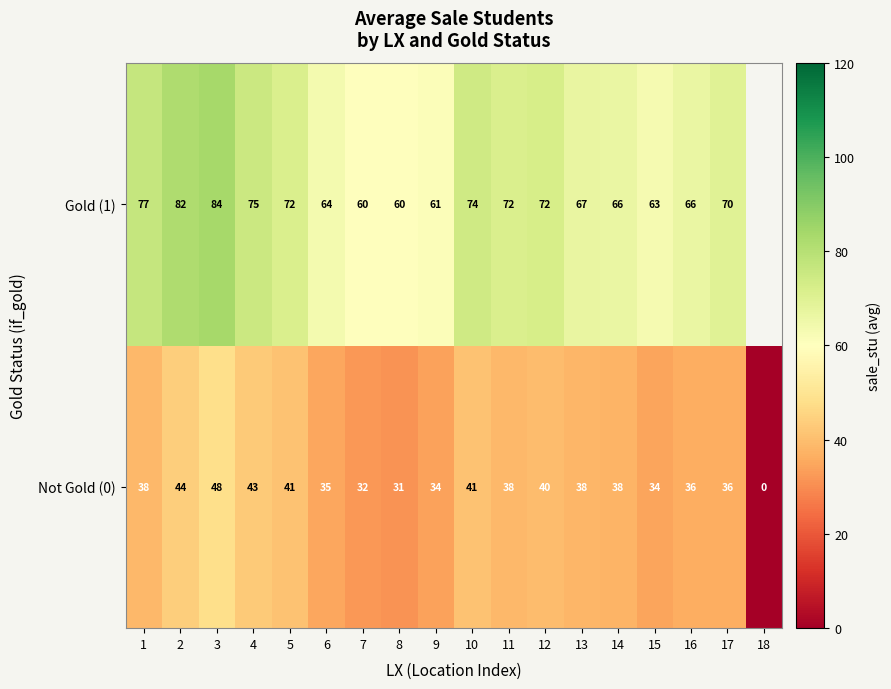

True or false: Not Gold (0) has a value of 38.0 at 13.

True